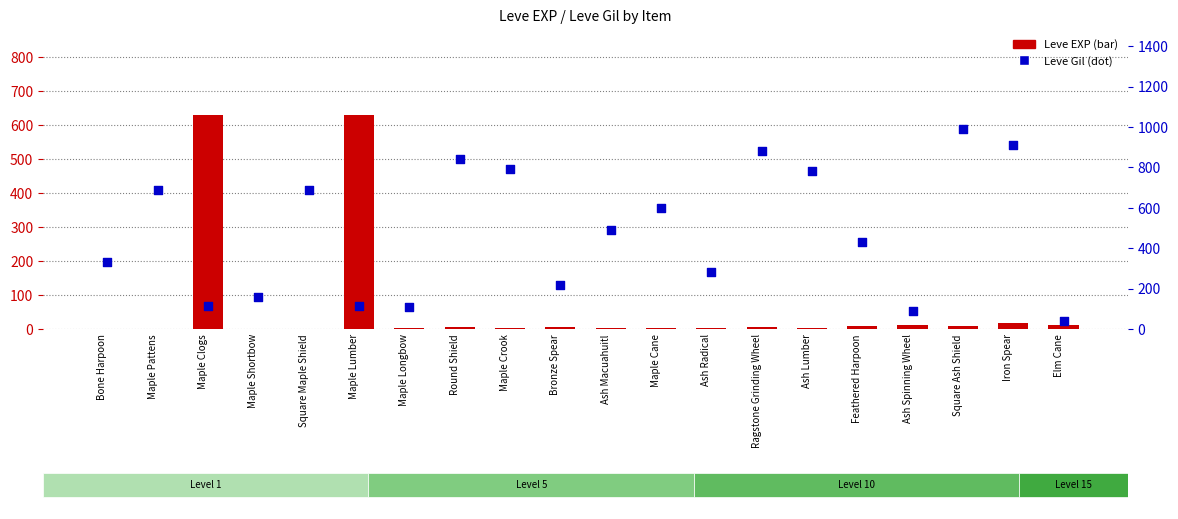

Which series reaches the maximum Y coordinate?

Leve Gil